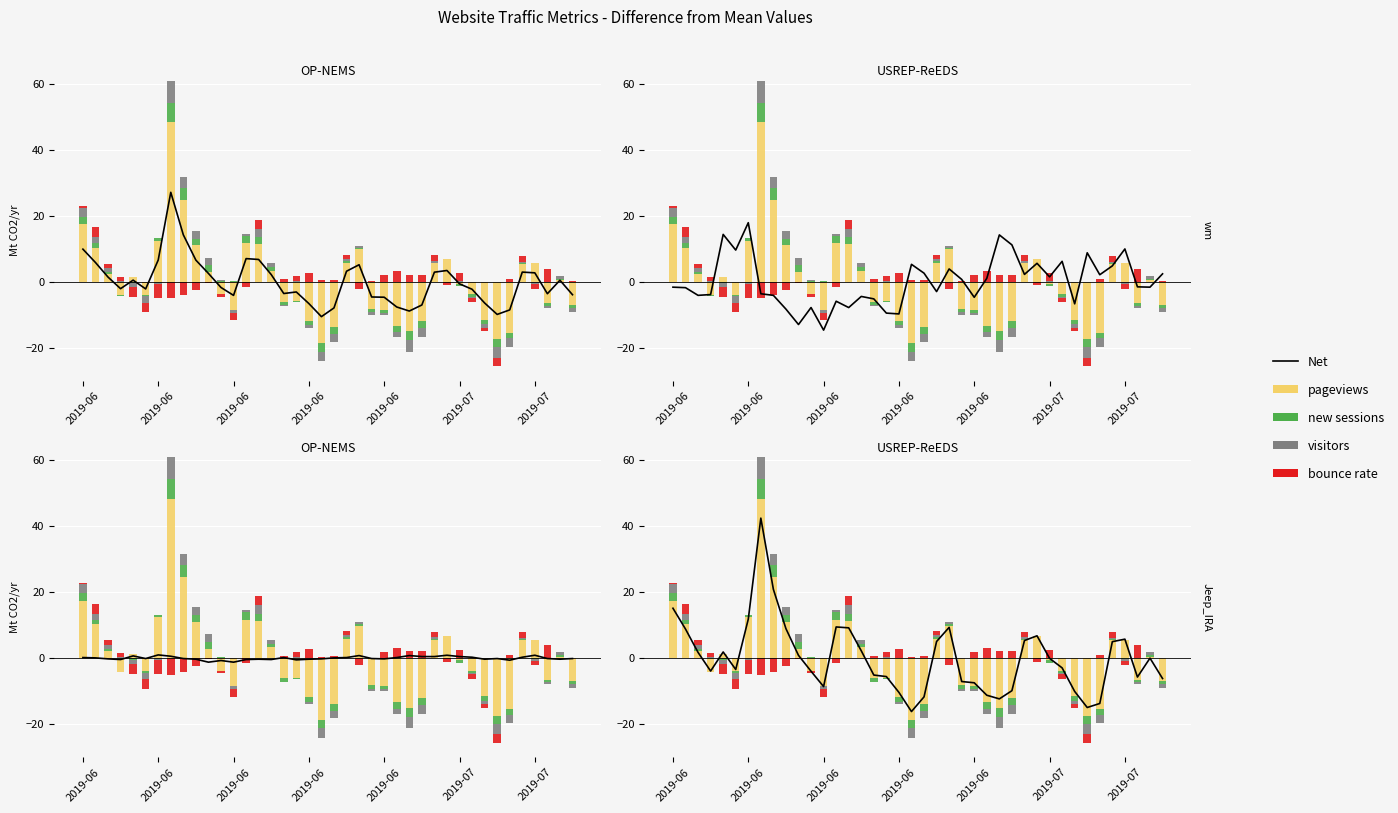

What are all the series names shown in the legend?

Net, pageviews, new sessions, visitors, bounce rate